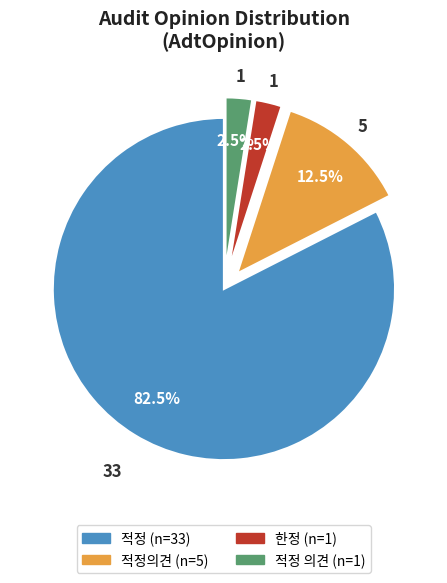

Does any single category account for the majority?

Yes